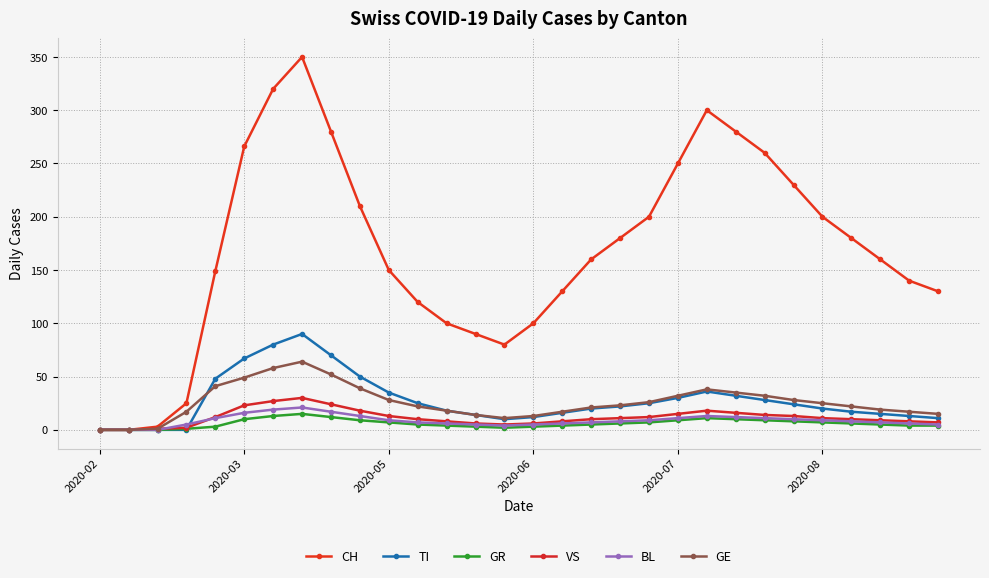

What is the highest value of the BL series?

21